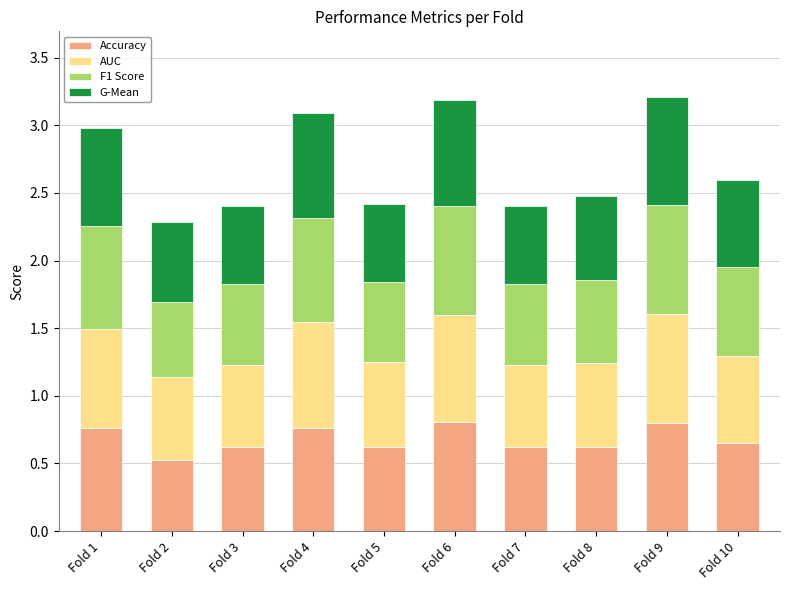

What is the difference between the second highest and second lowest values in the Accuracy series?

0.2